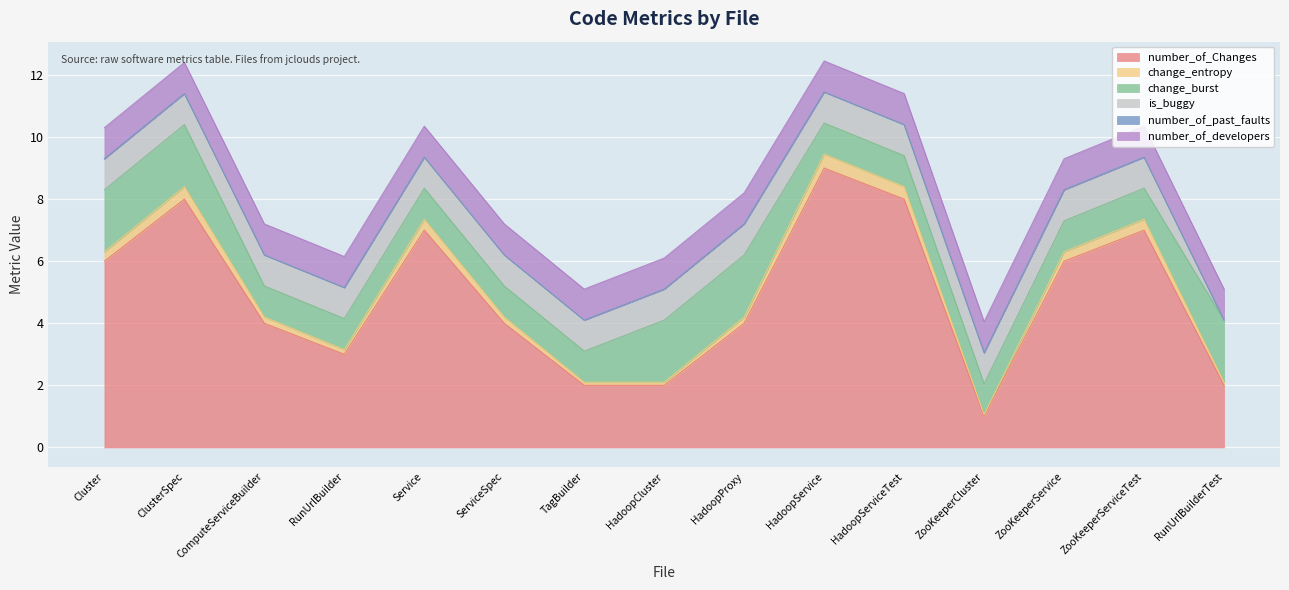

Rank the series by their maximum value, from lowest to highest.

number_of_past_faults, change_entropy, number_of_developers, is_buggy, change_burst, number_of_Changes